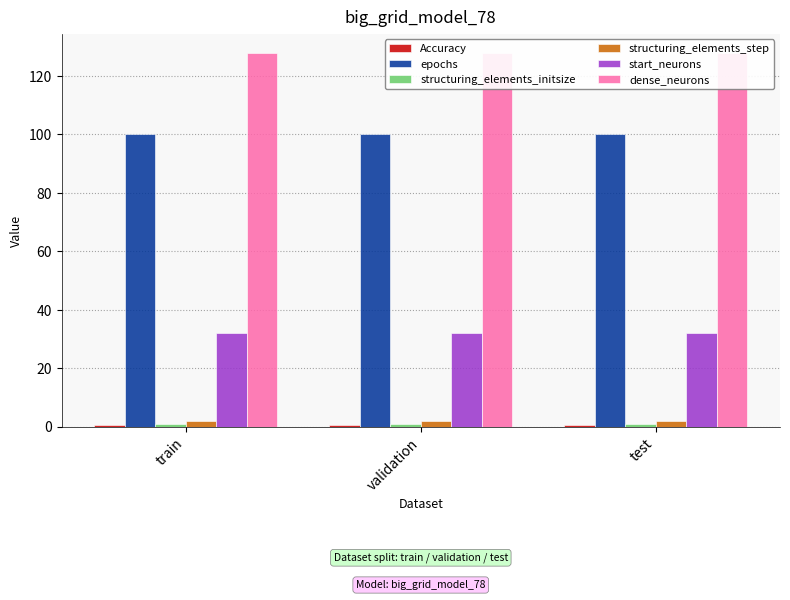

True or false: dense_neurons has a value of 128.0 at validation.

True